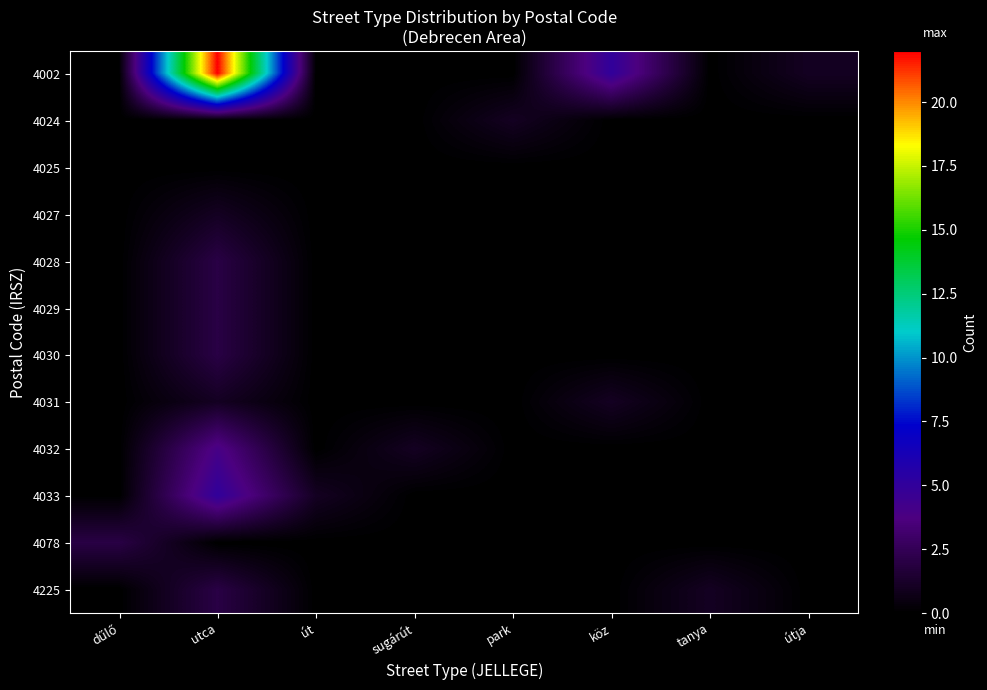

What is the difference between the highest and lowest values at sugárút?

1